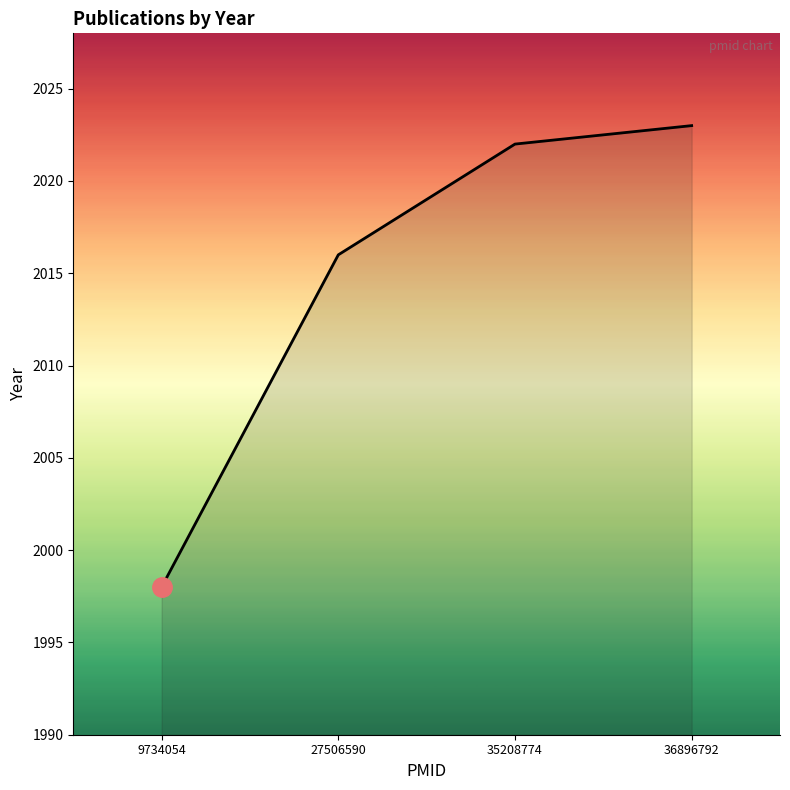

Which has a higher value, 9734054 or 35208774?

35208774